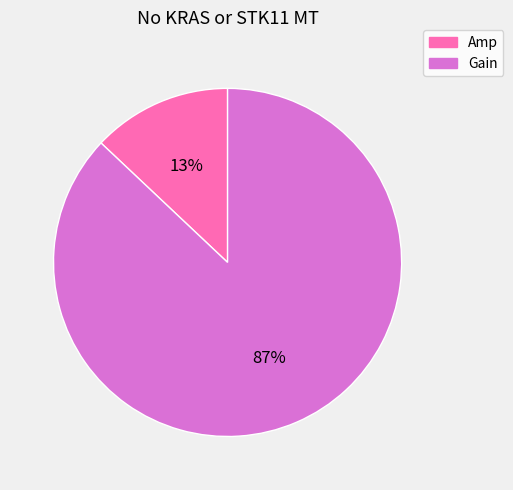

Count the number of slices in the pie.

2